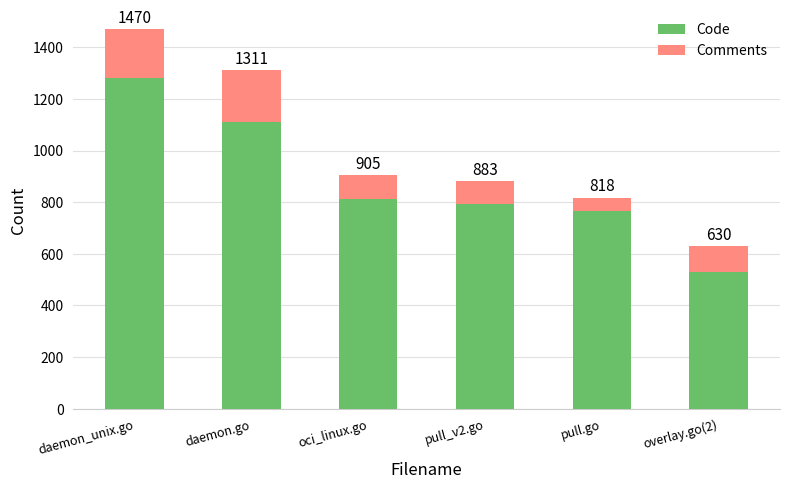

Does the chart contain stacked bars?

Yes